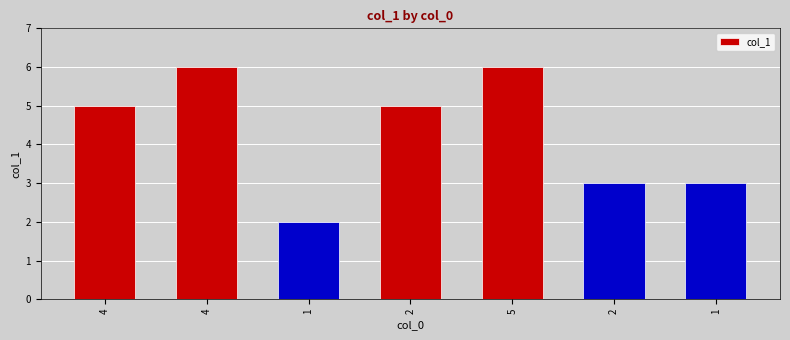

What is the change in value from 4 to 1?

-3